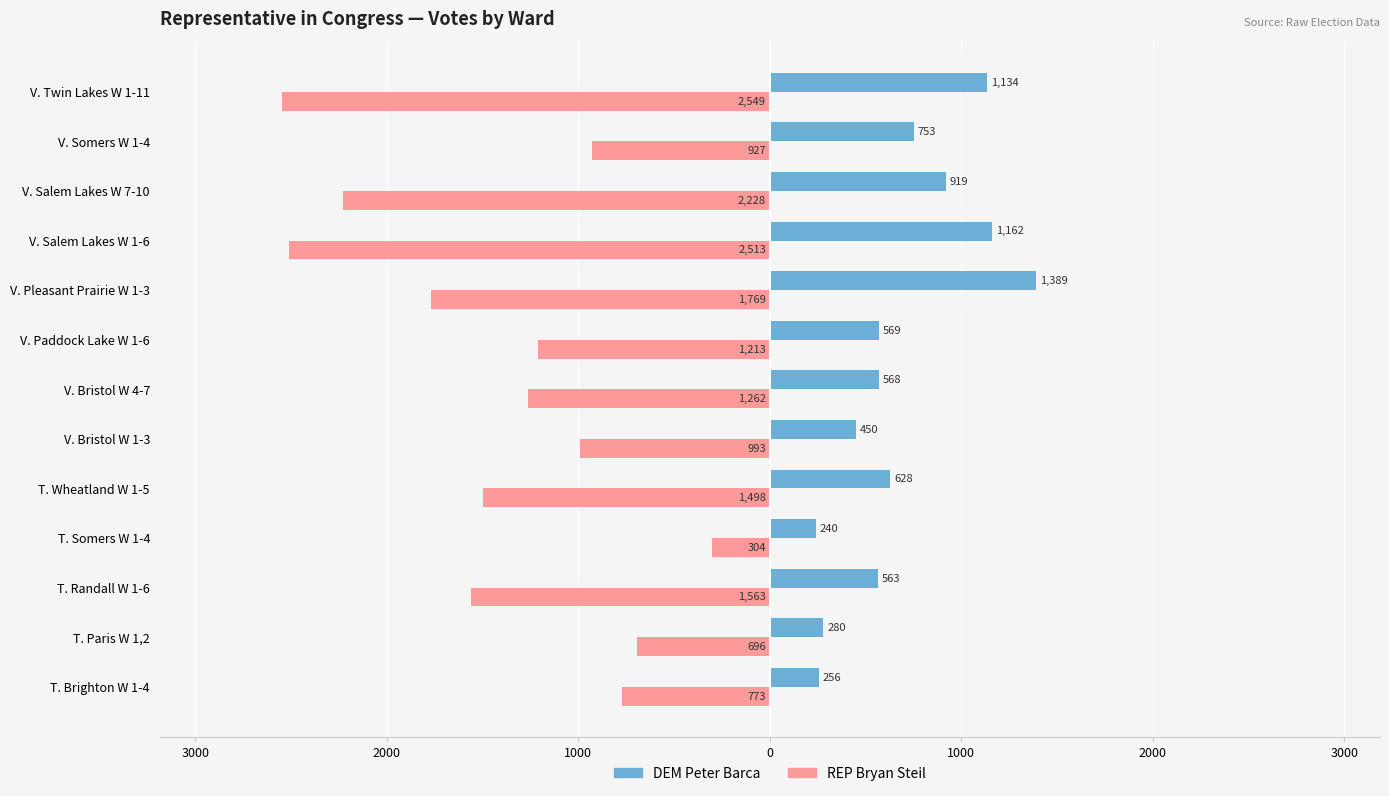

Are the bars grouped side by side (vs. stacked)?

Yes